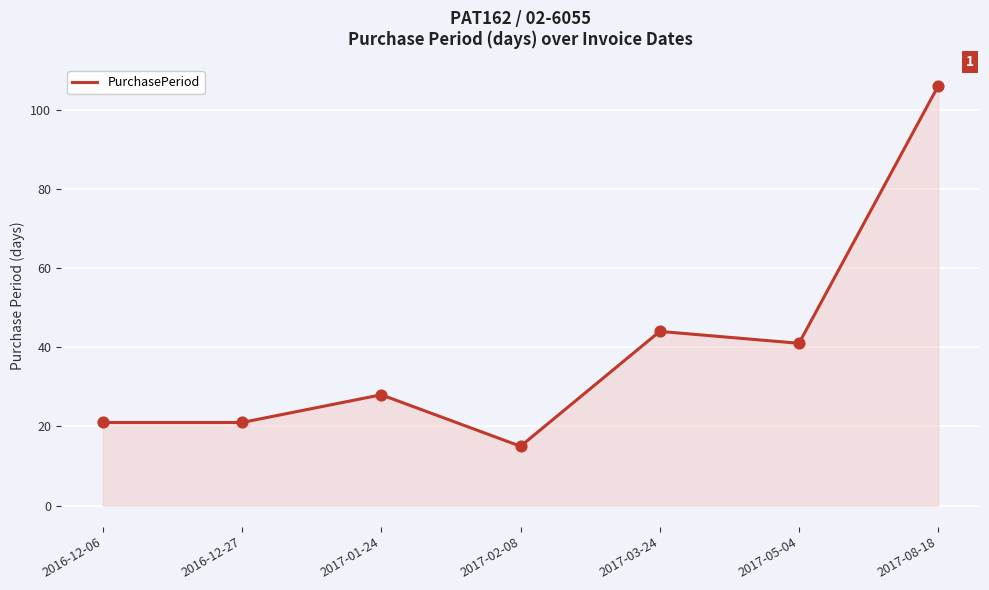

What is the ratio of the value at 2017-05-04 to the value at 2017-01-24?

1.5